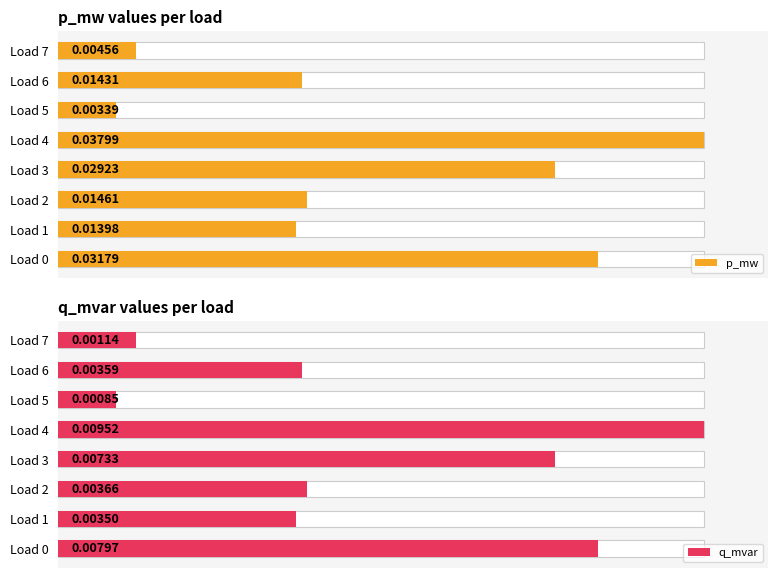

Rank the series at Load 0 from lowest to highest value.

q_mvar, p_mw